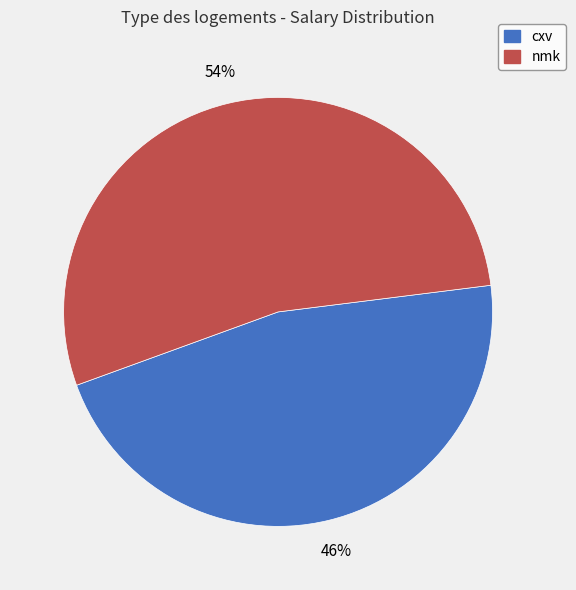

To the nearest percent, what percentage of the pie is cxv?

46%